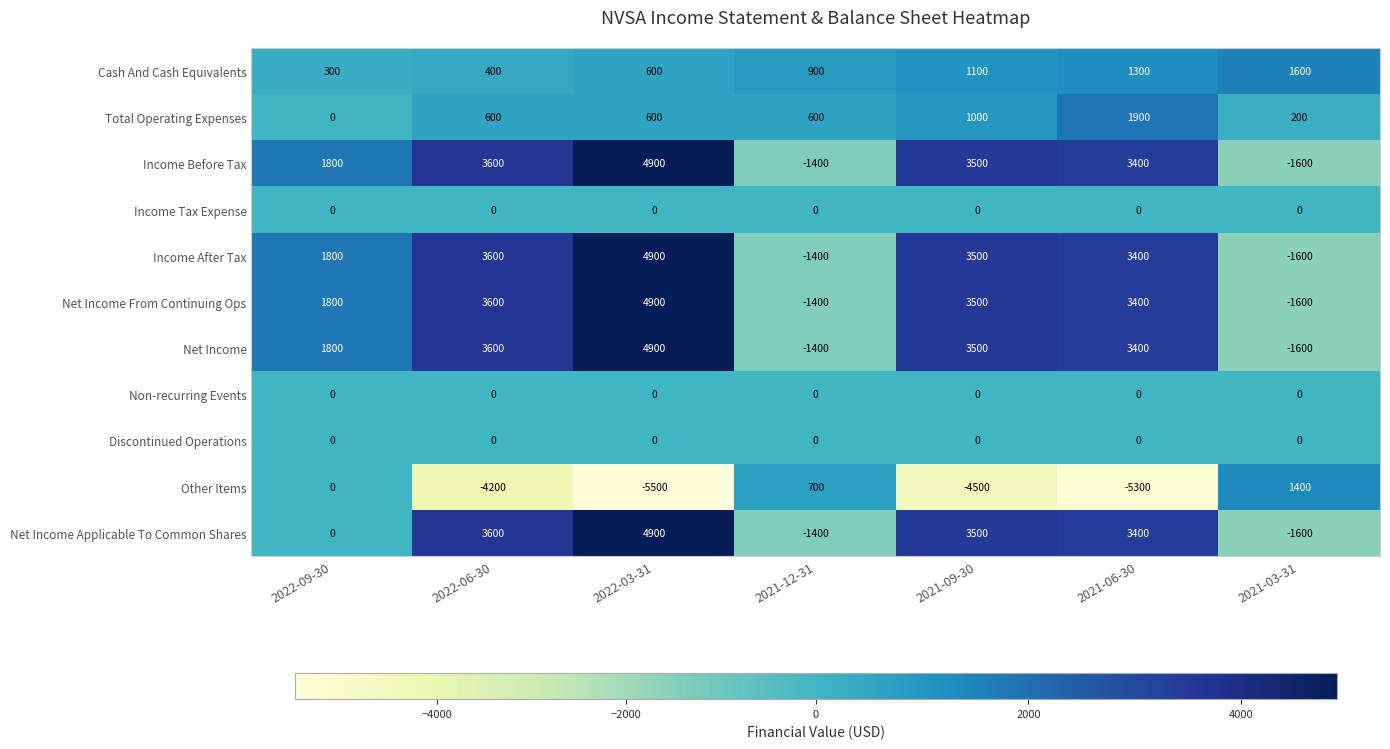

Which series has the widest spread of values?

Other Items